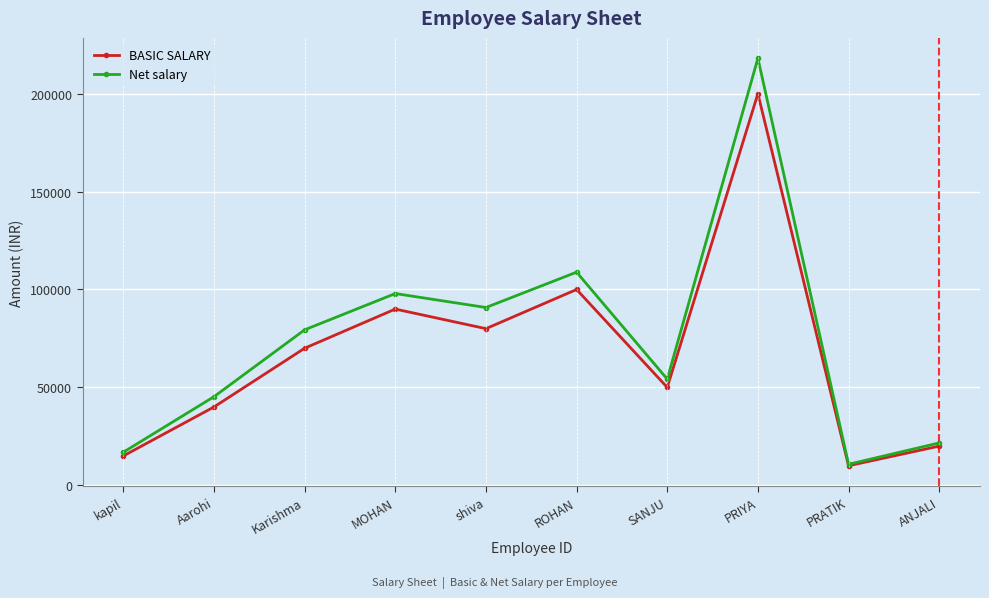

Is this an area chart (filled region under the line)?

No